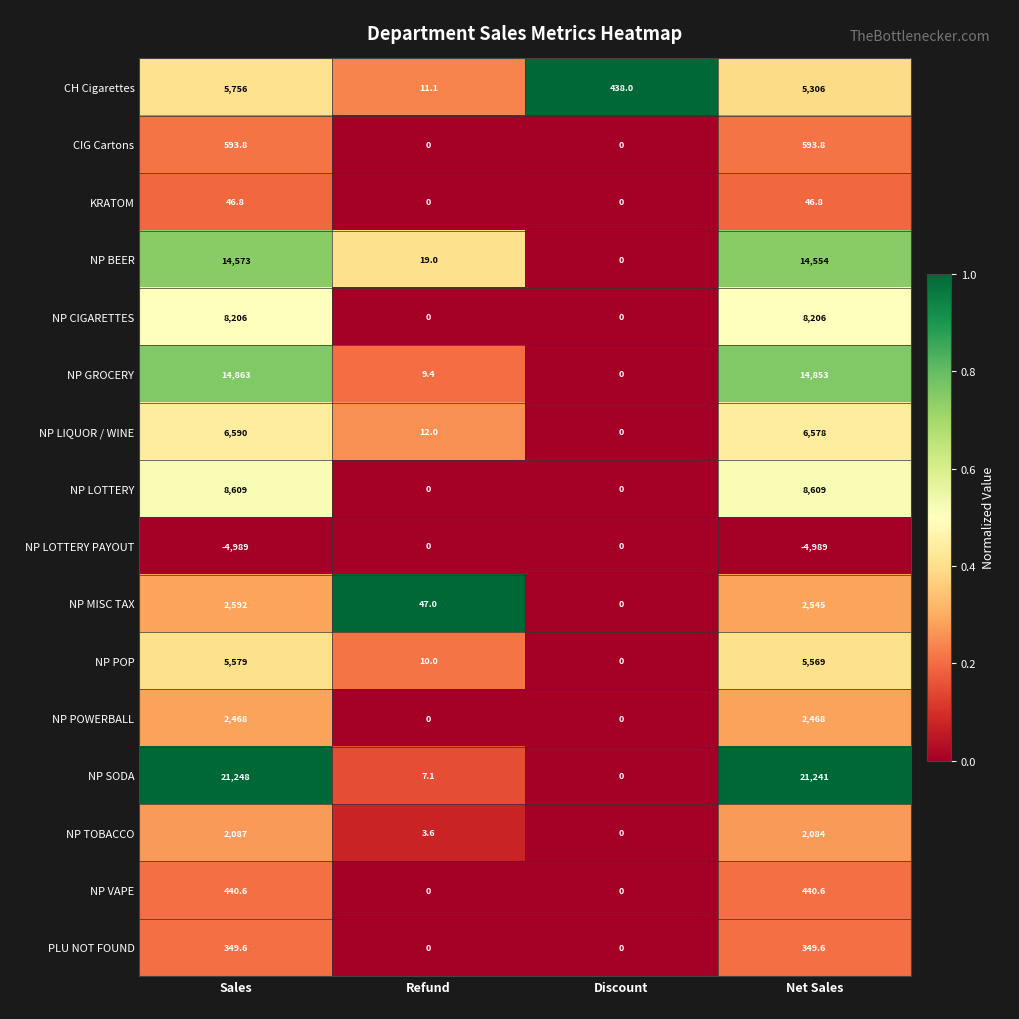

At how many categories does at least one series exceed 0?

4